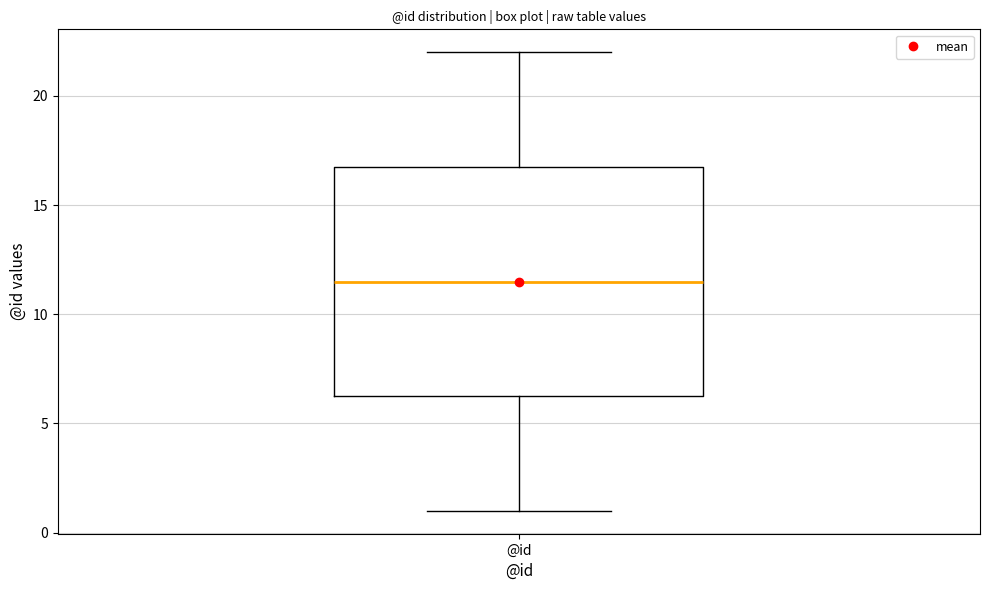

Read this box plot against the y-axis: the position of the median line, the range covered by the box, and the ends of both whiskers. The values are not printed on the chart, so give them approximately, as read against the axis.

median 11.5, box 6.5 to 17.0, whiskers 1.0 to 22.0